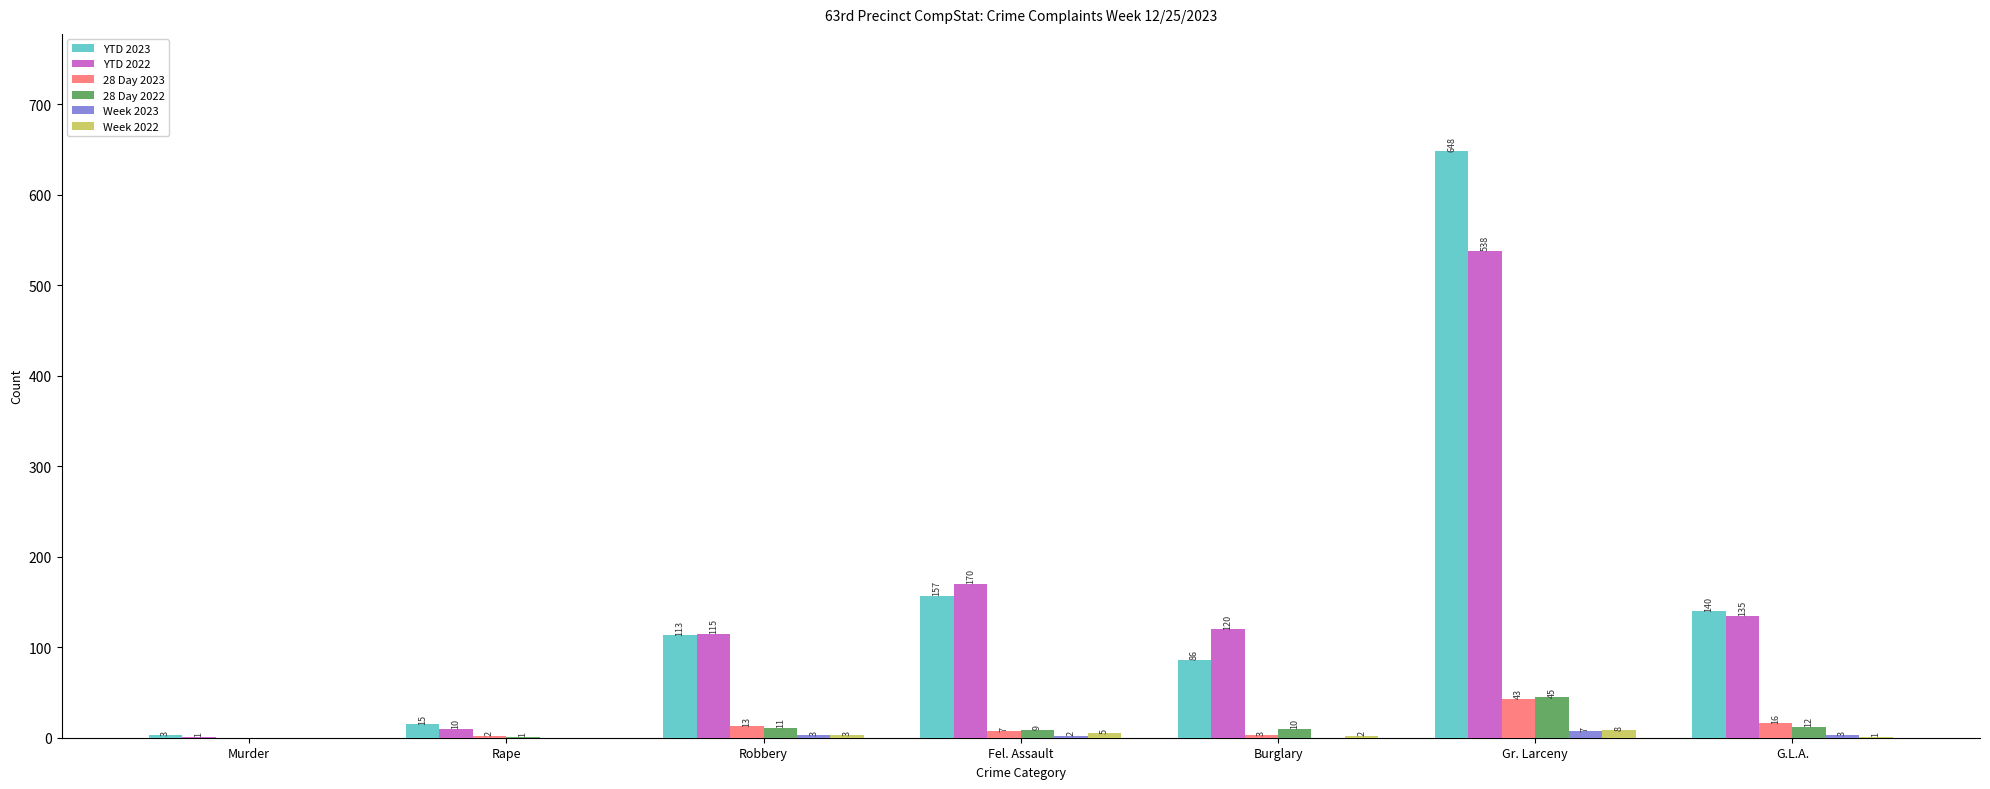

What is the average value of the 28 Day 2023 series?

12